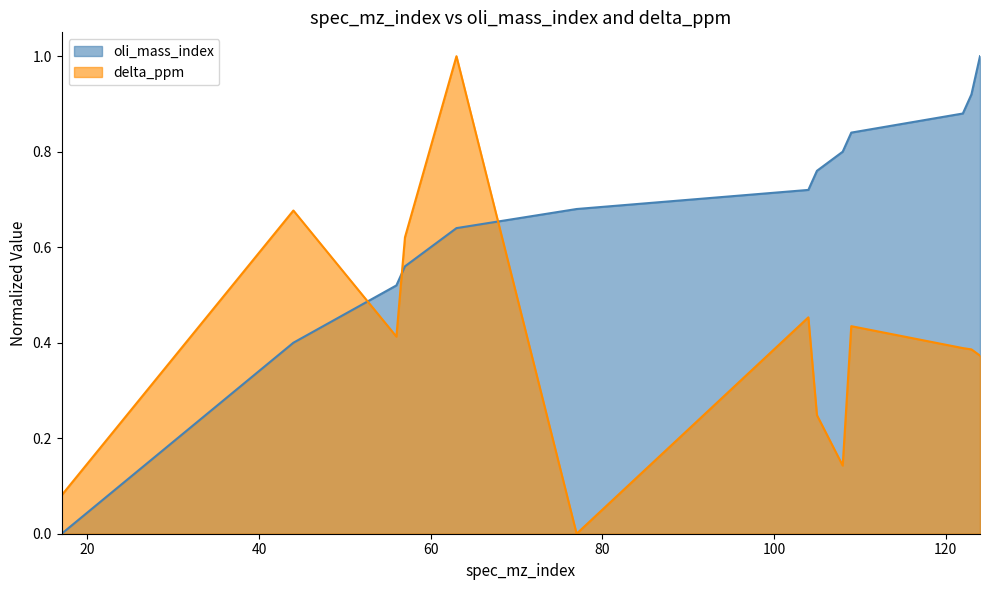

What is the difference between the highest and lowest values at 63?

0.4